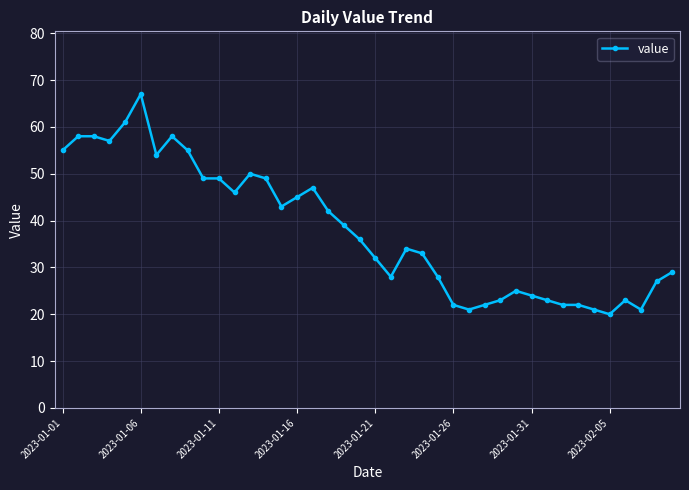

True or false: the data has more than 1 interior local peaks.

True